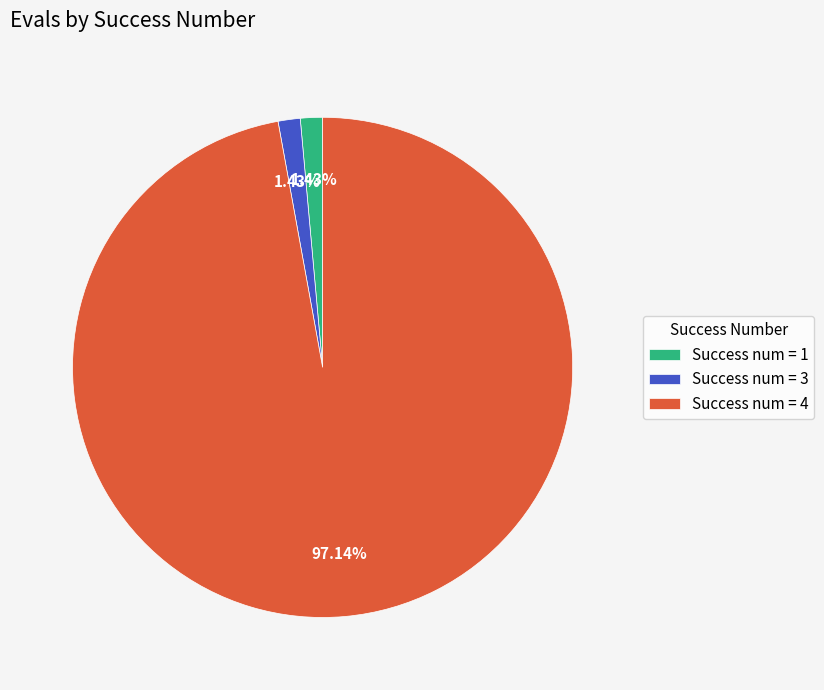

To the nearest percent, what is the difference between the largest and smallest slice percentages?

96%